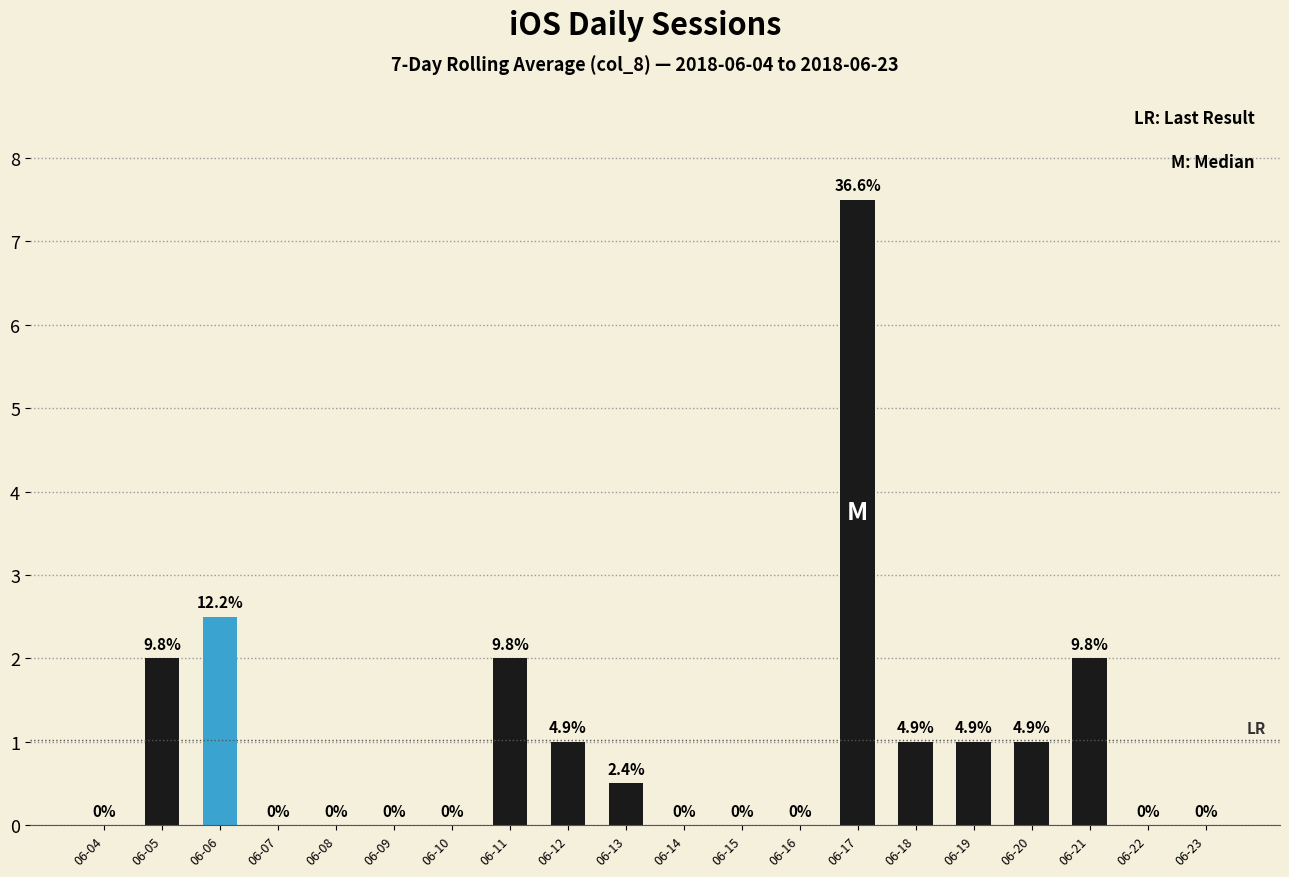

Reading left to right, list all the values displayed in this chart.

06-04=0.0	06-05=2.0	06-06=2.5	06-07=0.0	06-08=0.0	06-09=0.0	06-10=0.0	06-11=2.0	06-12=1.0	06-13=0.5	06-14=0.0	06-15=0.0	06-16=0.0	06-17=7.5	06-18=1.0	06-19=1.0	06-20=1.0	06-21=2.0	06-22=0.0	06-23=0.0